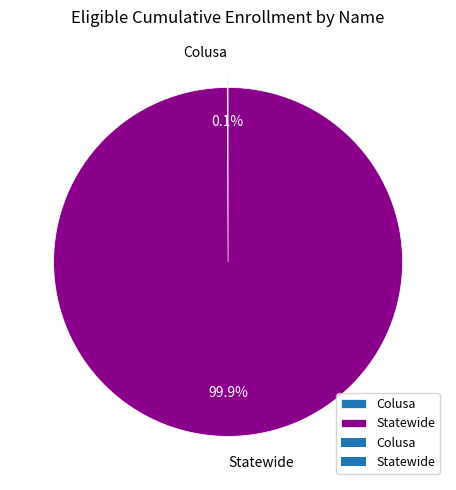

What is the largest slice in the pie chart?

Statewide